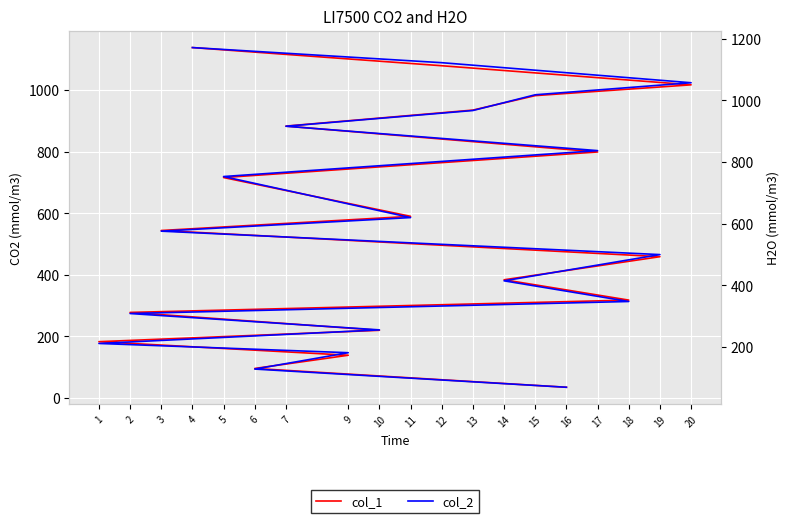

True or false: col_2 and col_1 cross at least once.

False